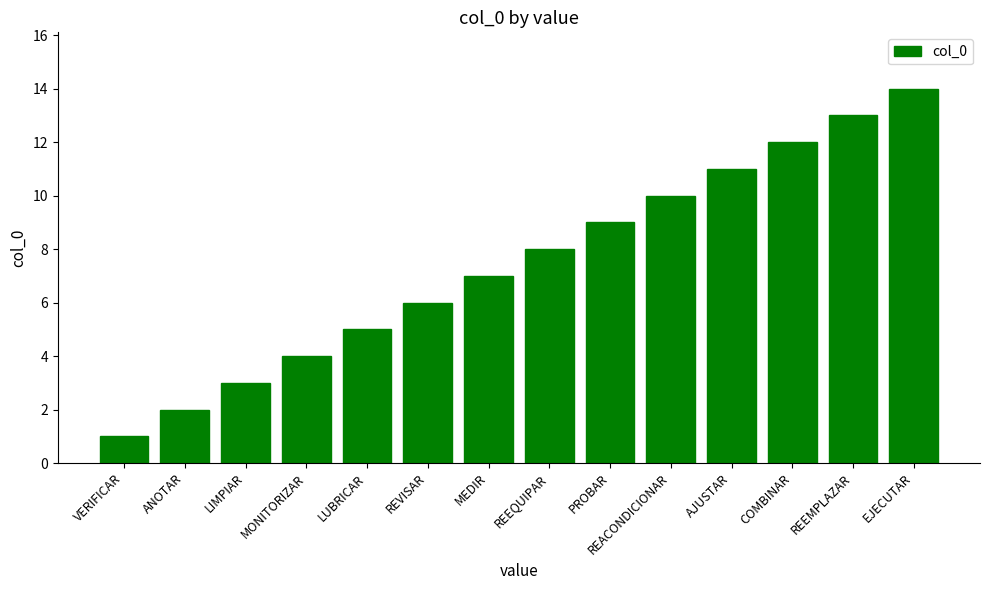

Is it true that the value at LUBRICAR is 2?

False